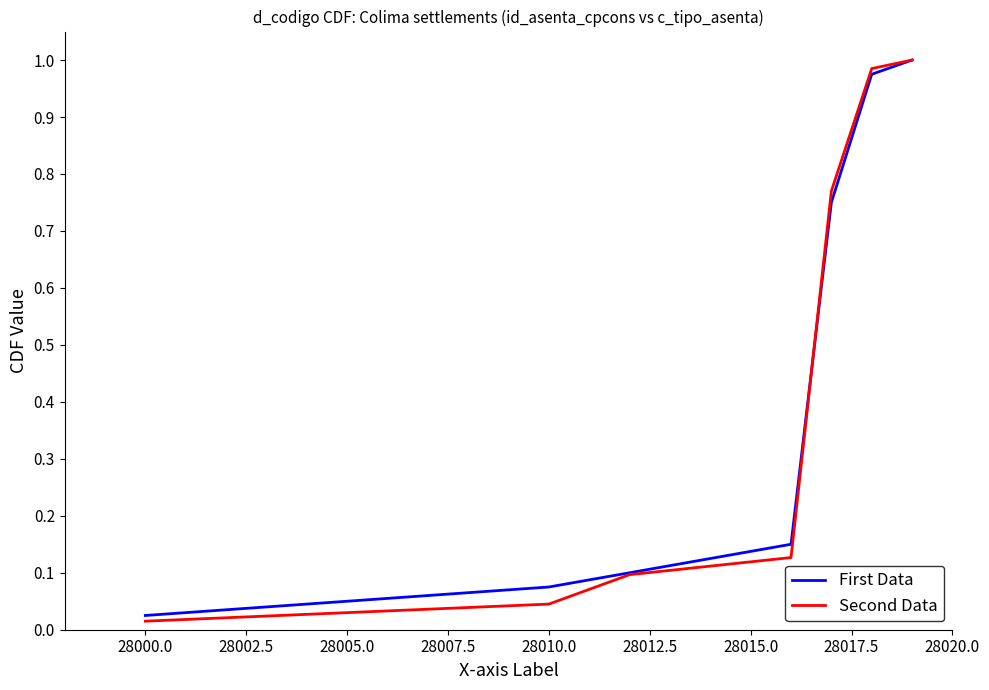

Which series has the widest spread of values?

Second Data